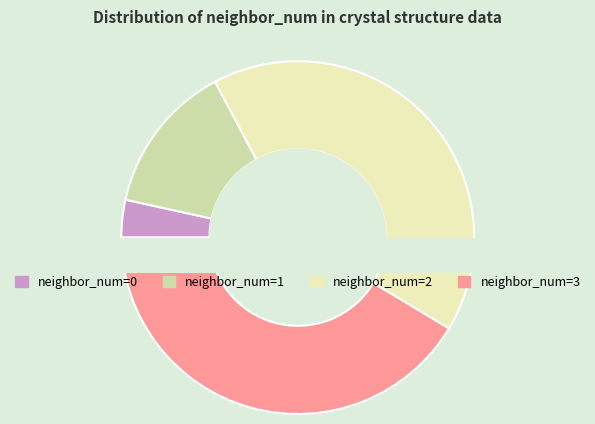

Is there any slice that represents more than half of the pie?

No